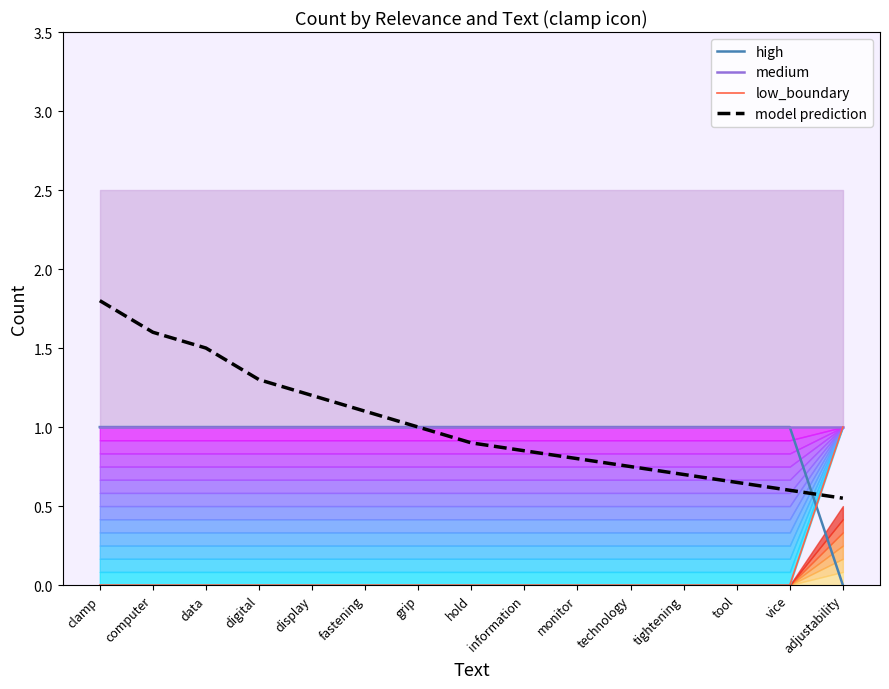

Which category has the lowest value across all series?

adjustability